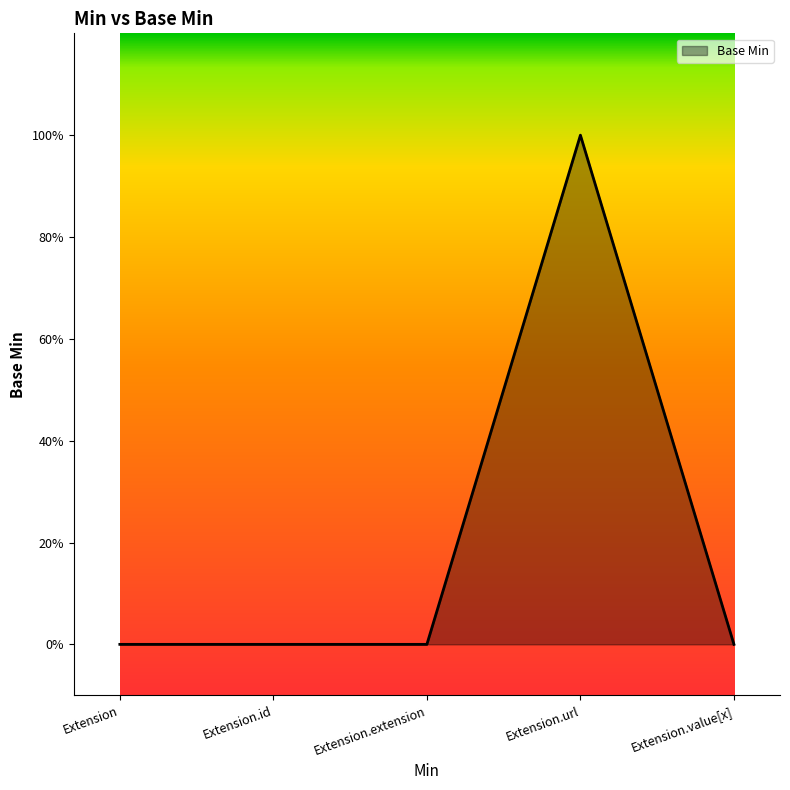

Reading left to right, list all the values displayed in this chart.

Extension=0	Extension.id=0	Extension.extension=0	Extension.url=1	Extension.value[x]=0